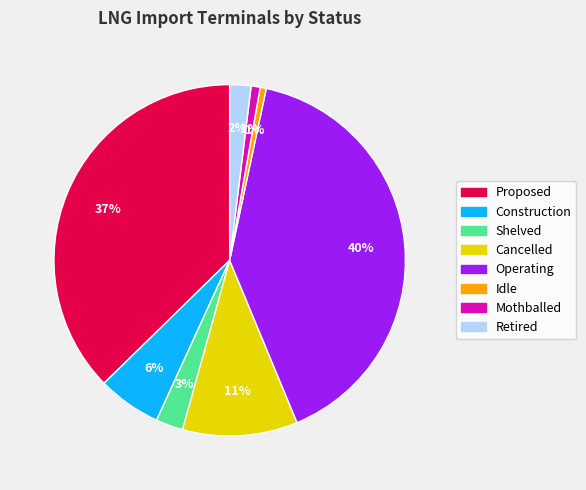

Is Mothballed the majority of the pie?

No